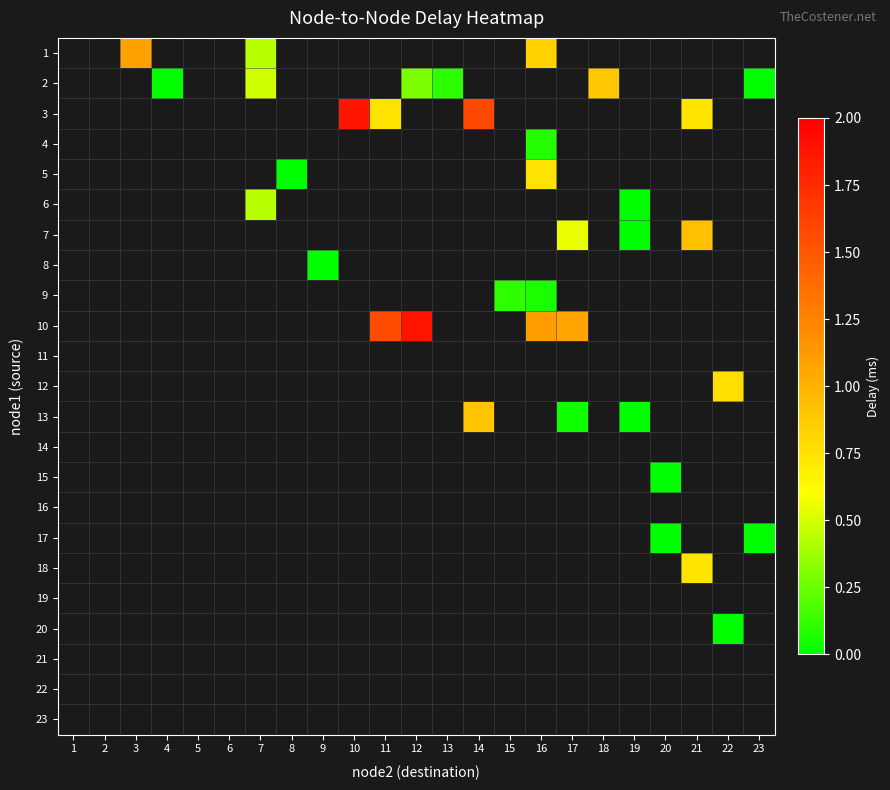

What is the maximum value shown in the chart?

1.9